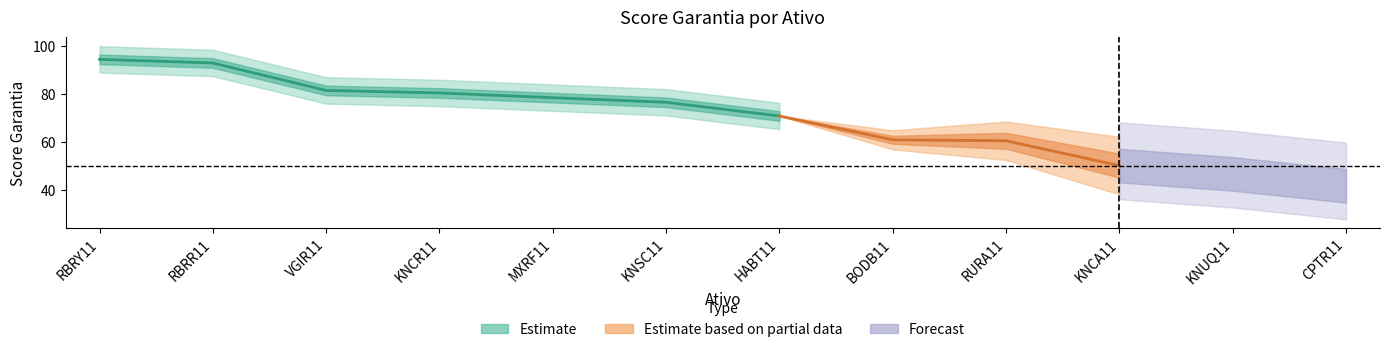

What is the change in value from MXRF11 to RURA11?

-18.0